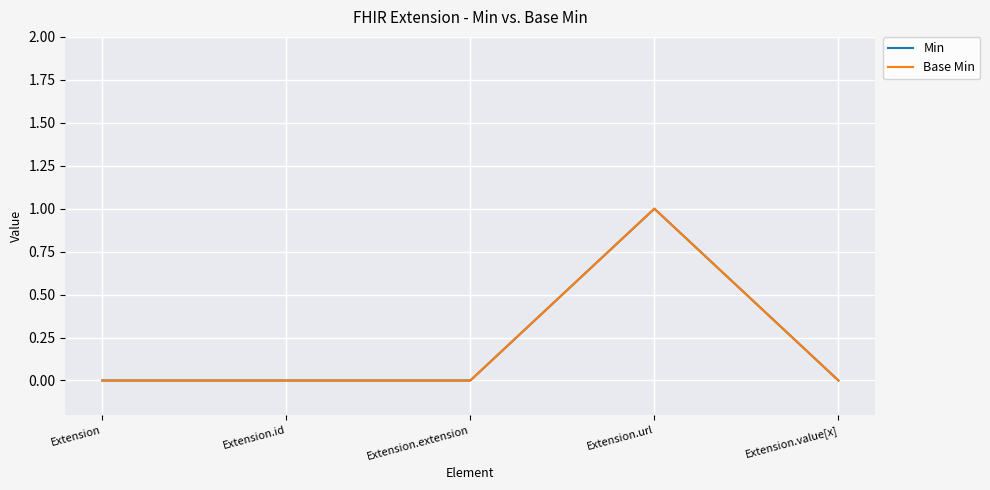

What value does the Min series have at Extension.url?

1